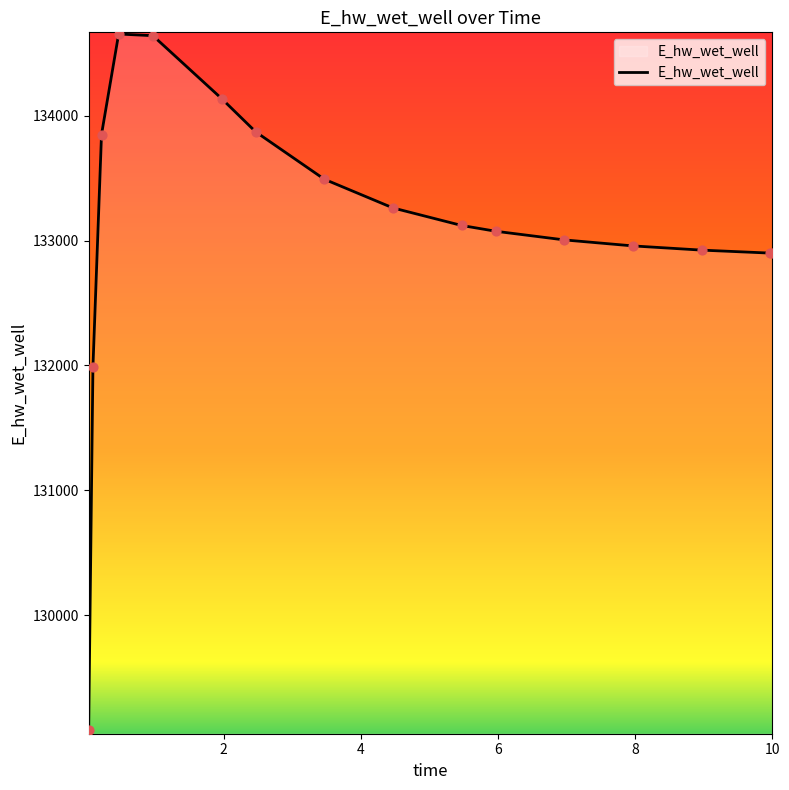

What is the smallest value displayed?

129079.4